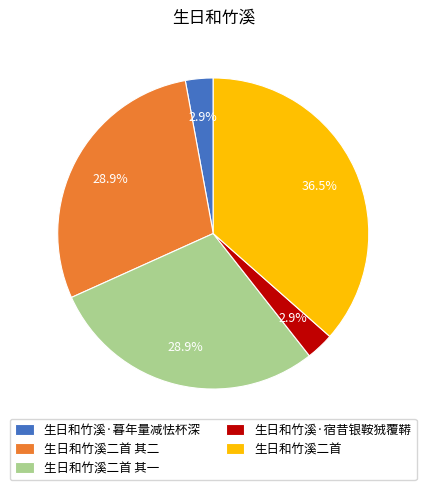

Is there a majority slice in this chart?

No